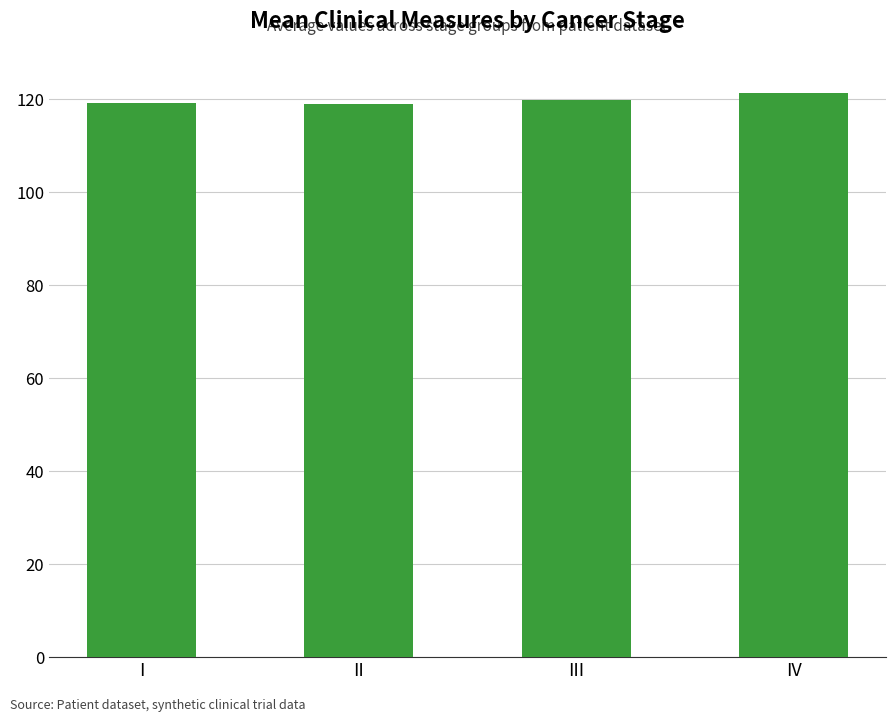

What is the maximum value shown in the chart?

121.5